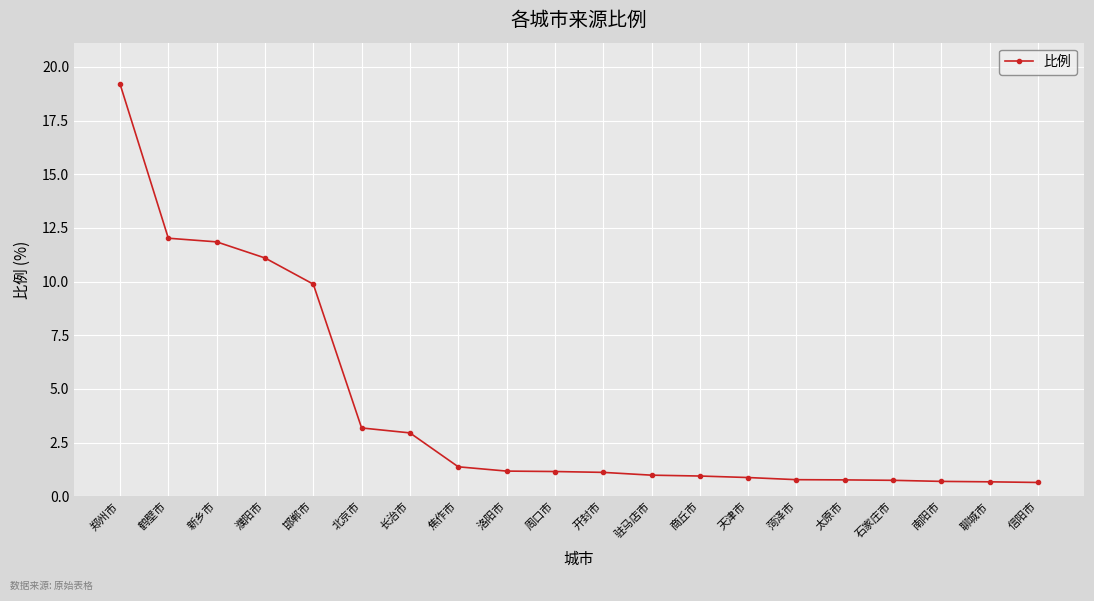

What is the label of the 13th point from the left?

商丘市